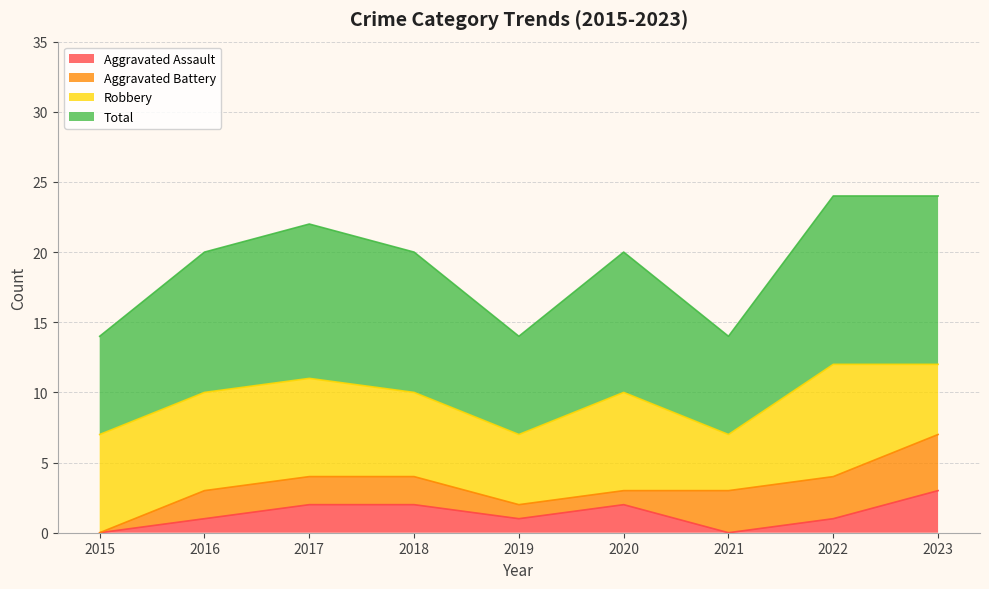

Count the Aggravated Assault values in the range 1 to 2.

6